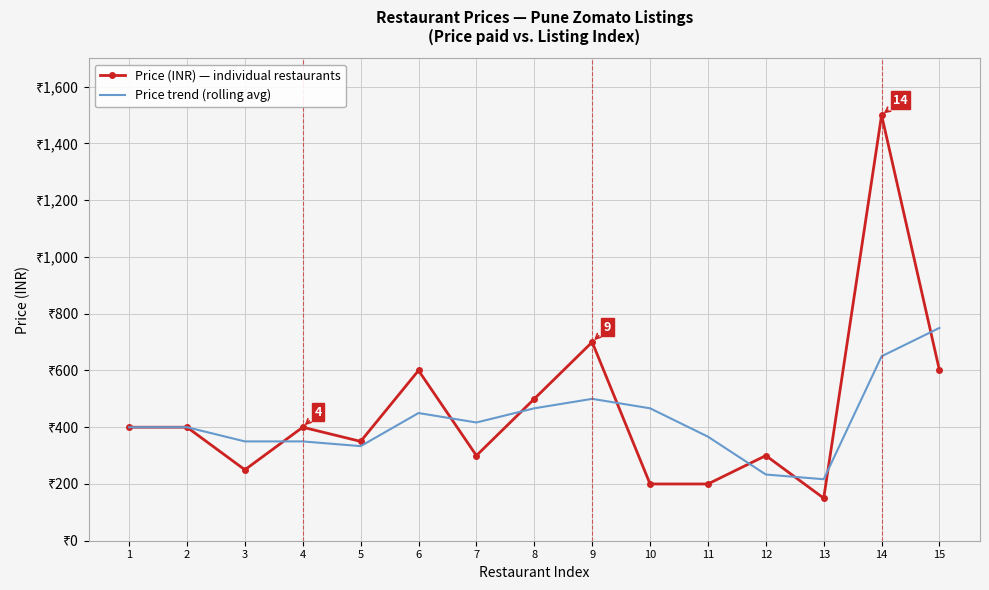

What is the difference between the maximum and minimum values in the Price trend (rolling avg) series?

533.3